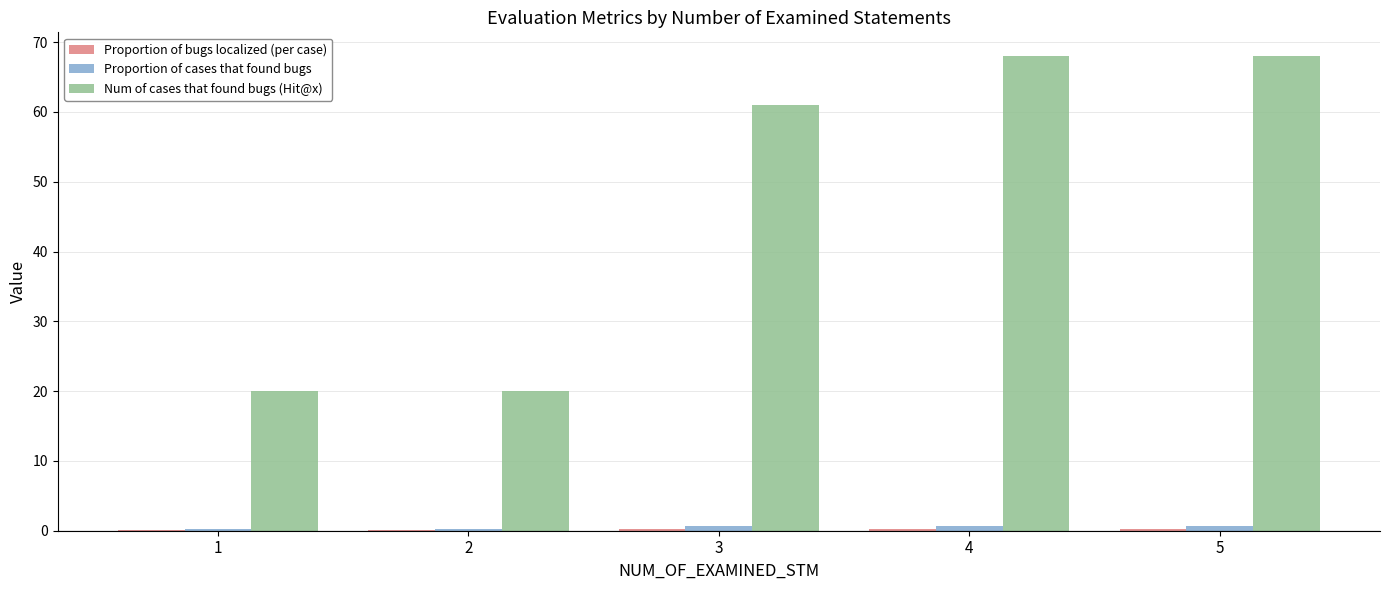

What is the maximum value shown in the chart?

68.0